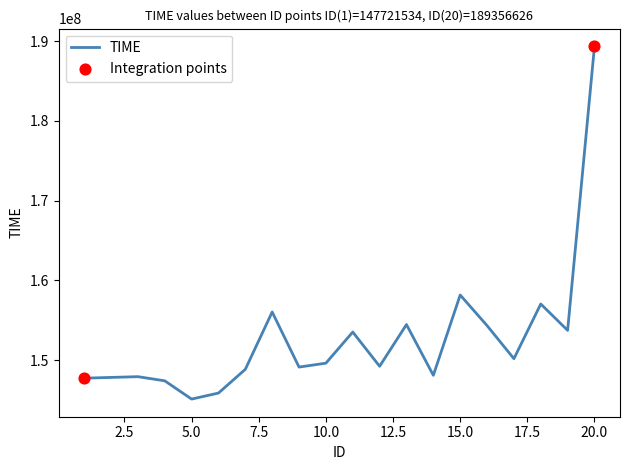

What is the greatest value displayed?

189356626